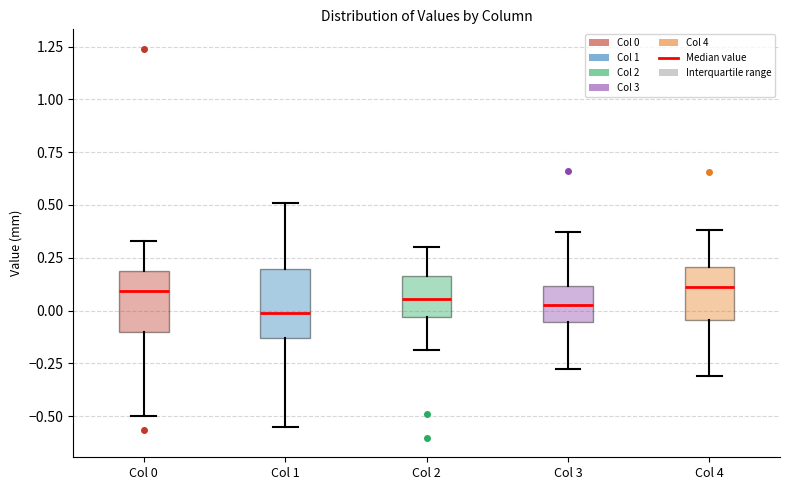

Where does the median line of the box for Col 2 sit on the y-axis? The values are not printed on the chart, so give them approximately, as read against the axis.

0.05